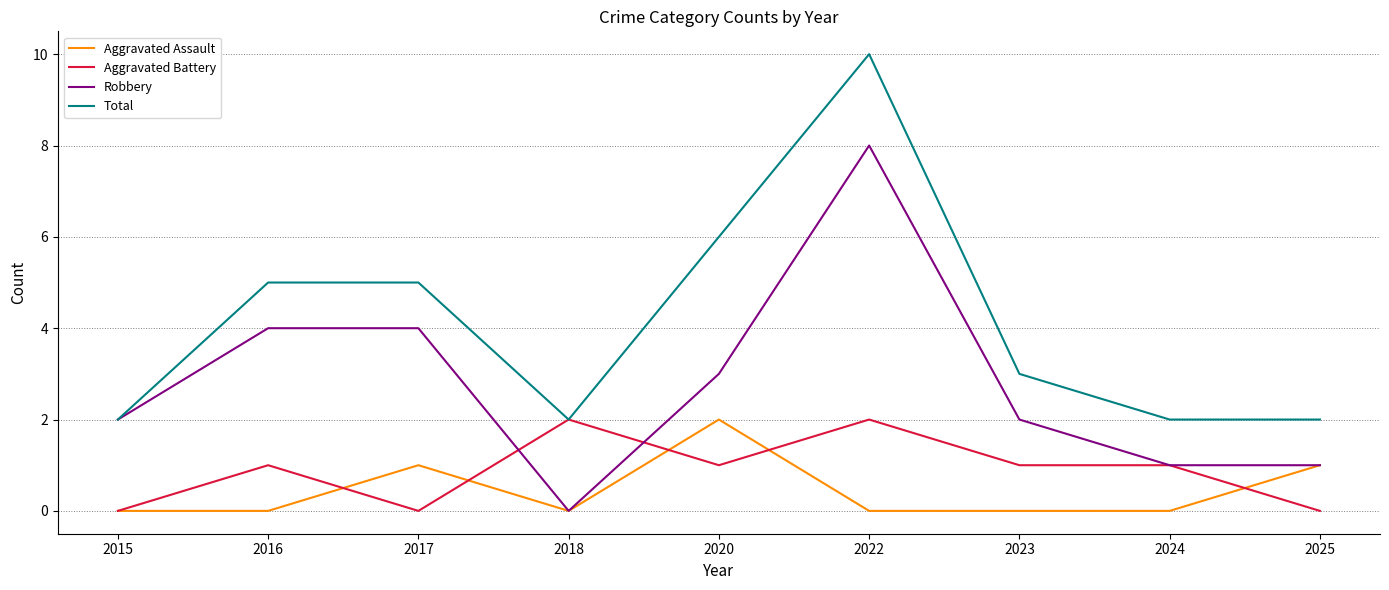

Which series has the largest total across all categories?

Total